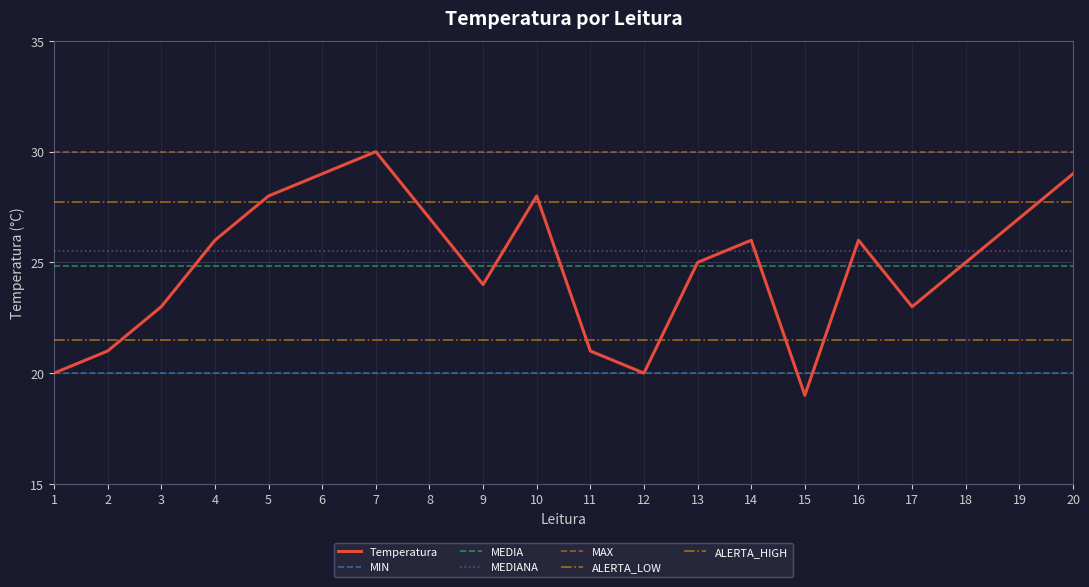

List the labels in order of value, largest first.

7, 6, 20, 5, 10, 8, 19, 4, 14, 16, 13, 18, 9, 3, 17, 2, 11, 1, 12, 15